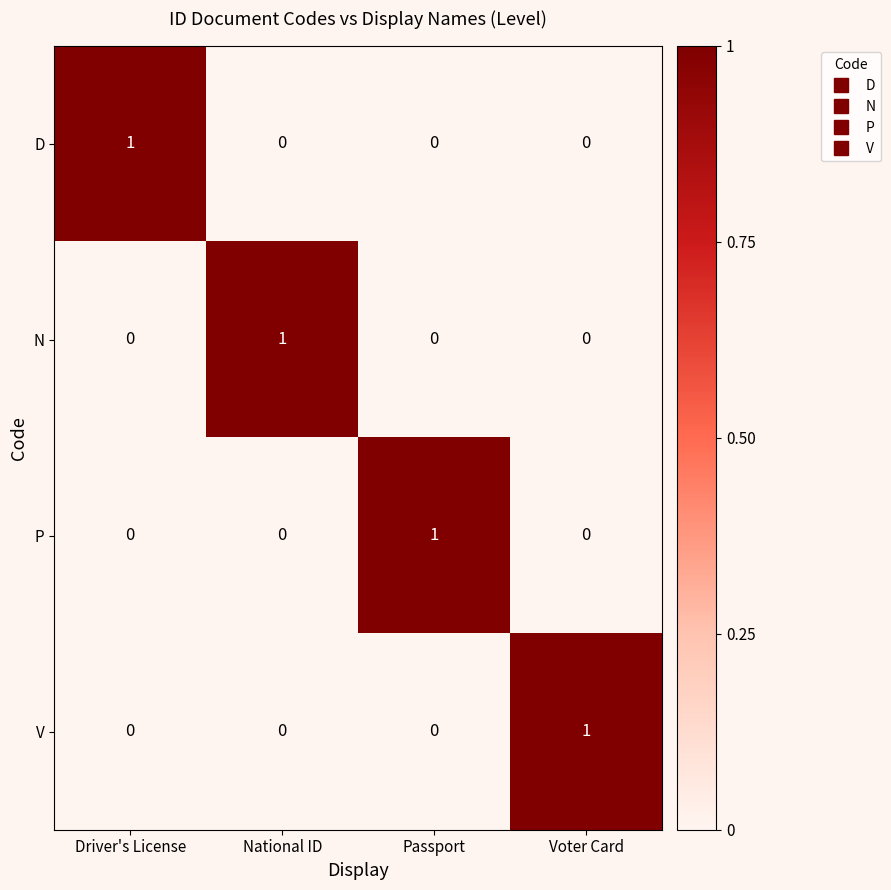

Count the V values in the range 0 to 1.

4